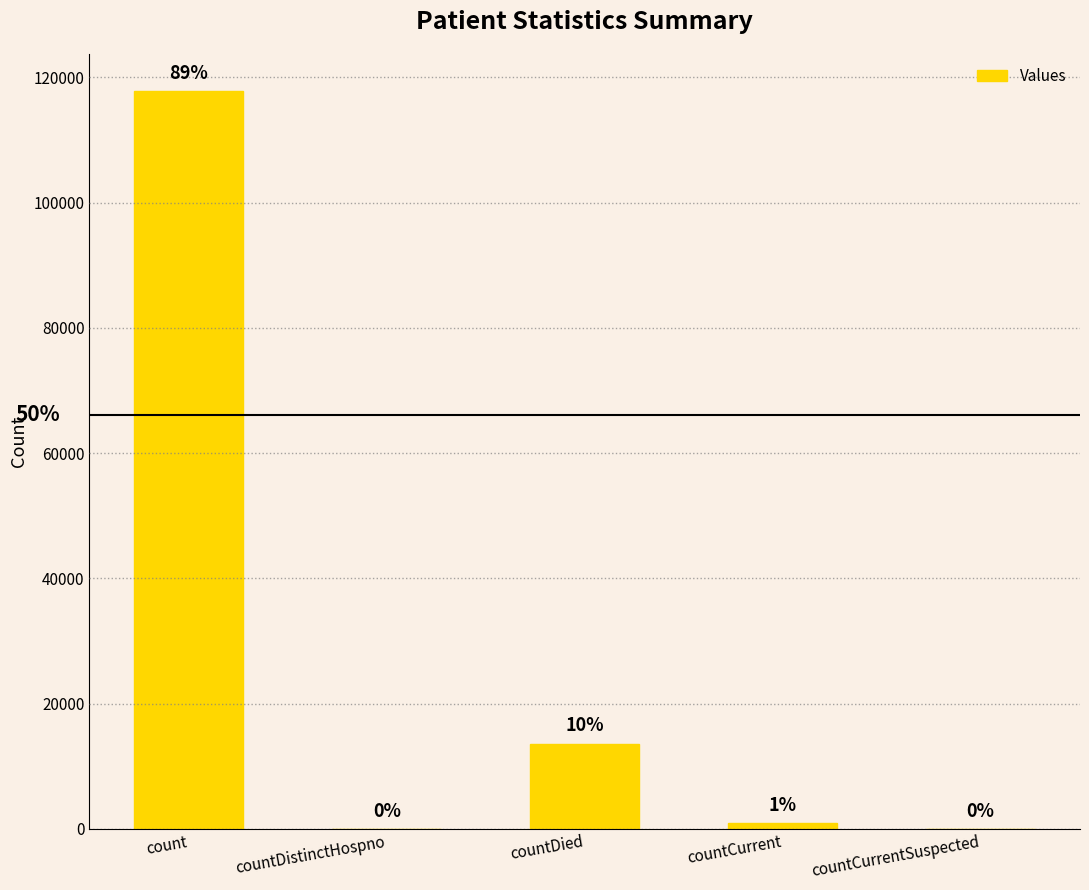

The chart shows a value of 408 at countCurrent. True or false?

False